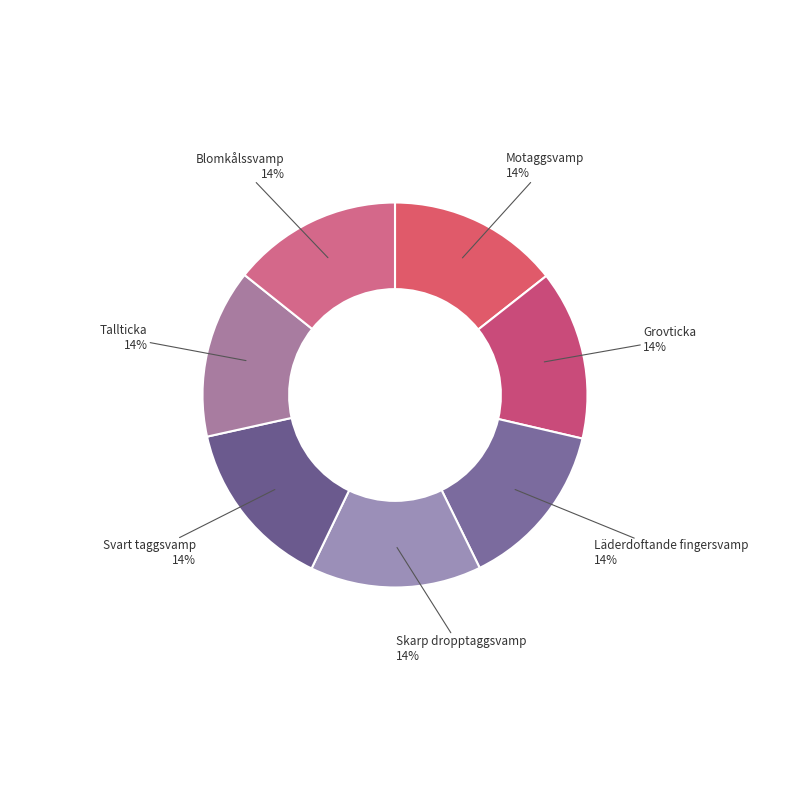

To the nearest percent, what is the combined percentage of Svart taggsvamp and Tallticka?

29%